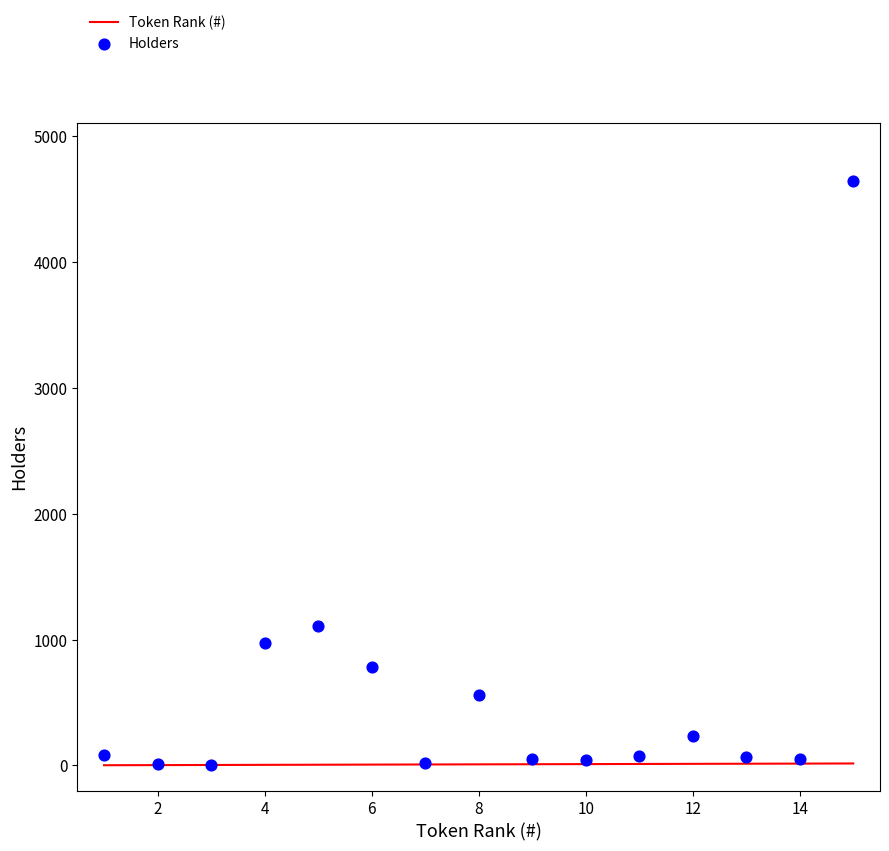

Which series has the widest spread of Y values?

Holders